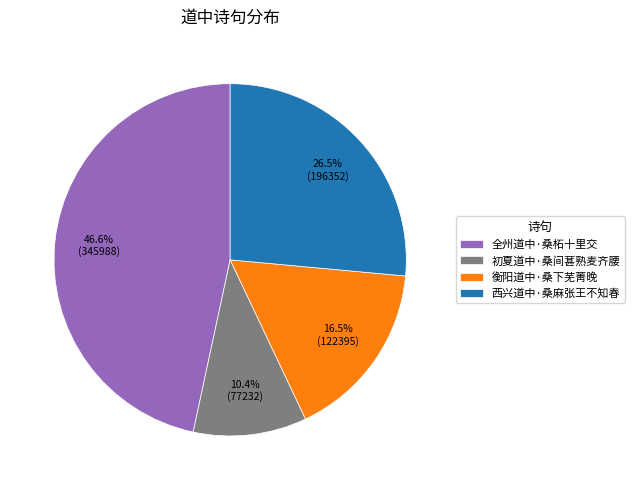

What is the smallest slice in the pie chart?

初夏道中·桑间葚熟麦齐腰